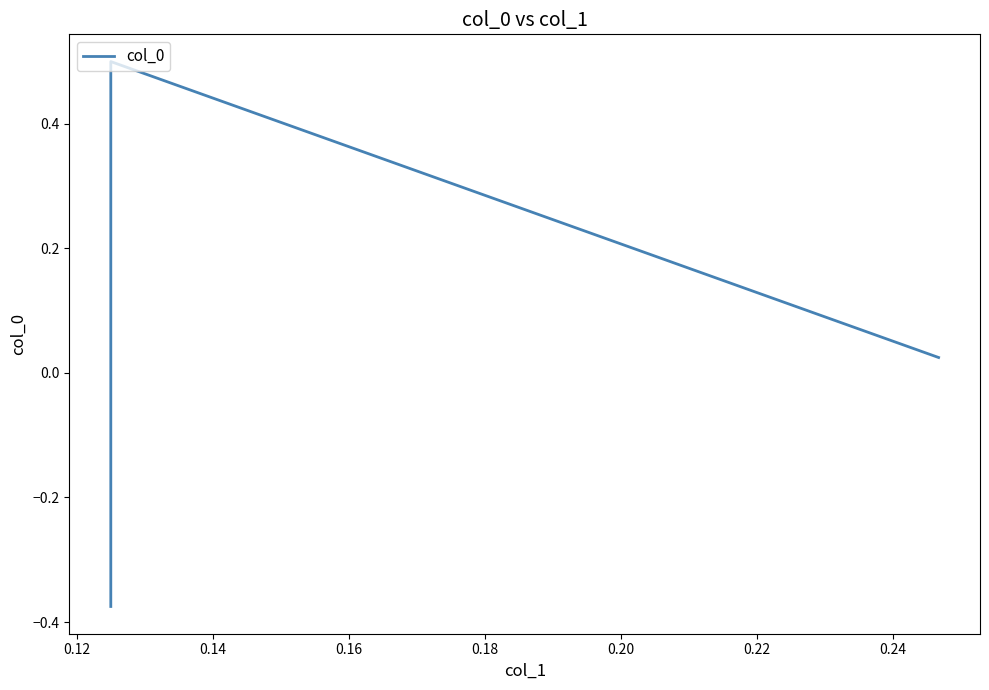

How many lines are shown in the chart?

1